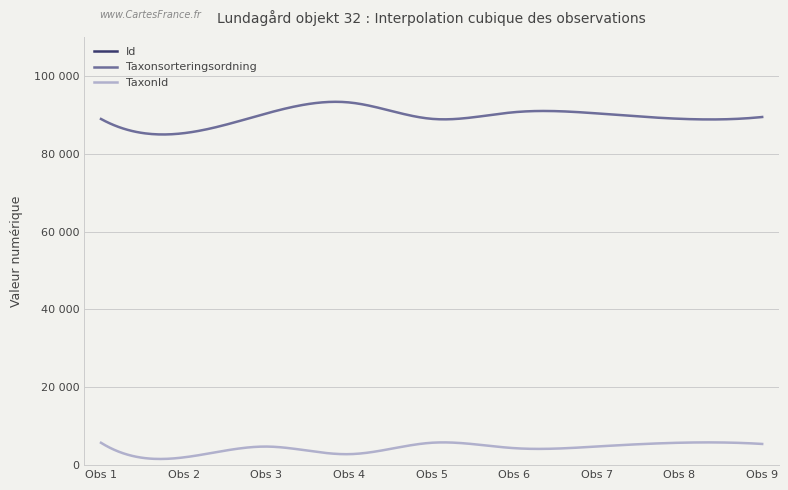

Reading left to right, what are all the values shown in this chart?

Id: 1660890	1021004	1336424	746601	1661185	1175414	1327694	1669343	1556810
Taxonsorteringsordning: 88906	85253	90319	93158	88943	90647	90339	88953	89412
TaxonId: 5745	1988	4769	2818	5747	4362	4787	5754	5442